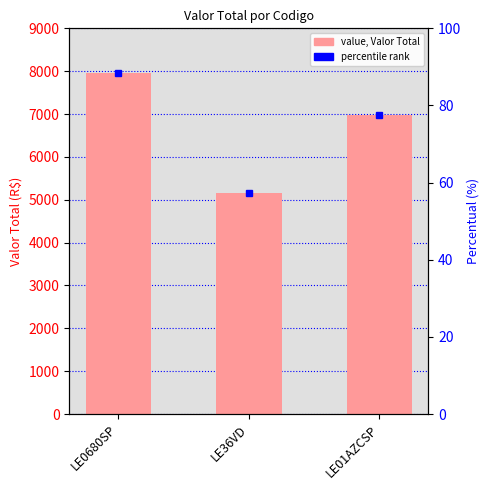

The chart shows a value of 11913.5 at LE01AZCSP. True or false?

False